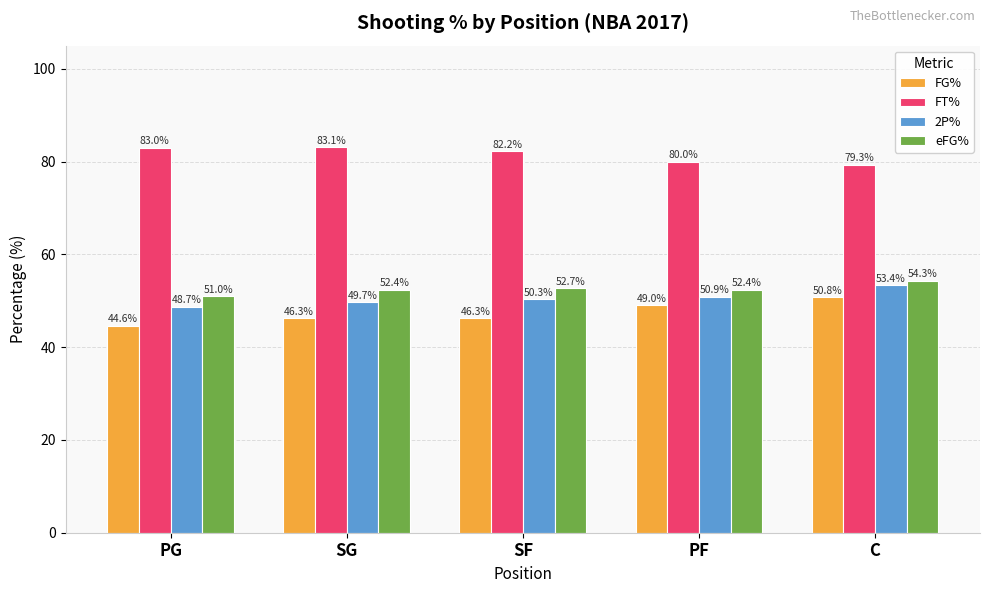

Rank the series at SG from highest to lowest value.

FT%, eFG%, 2P%, FG%